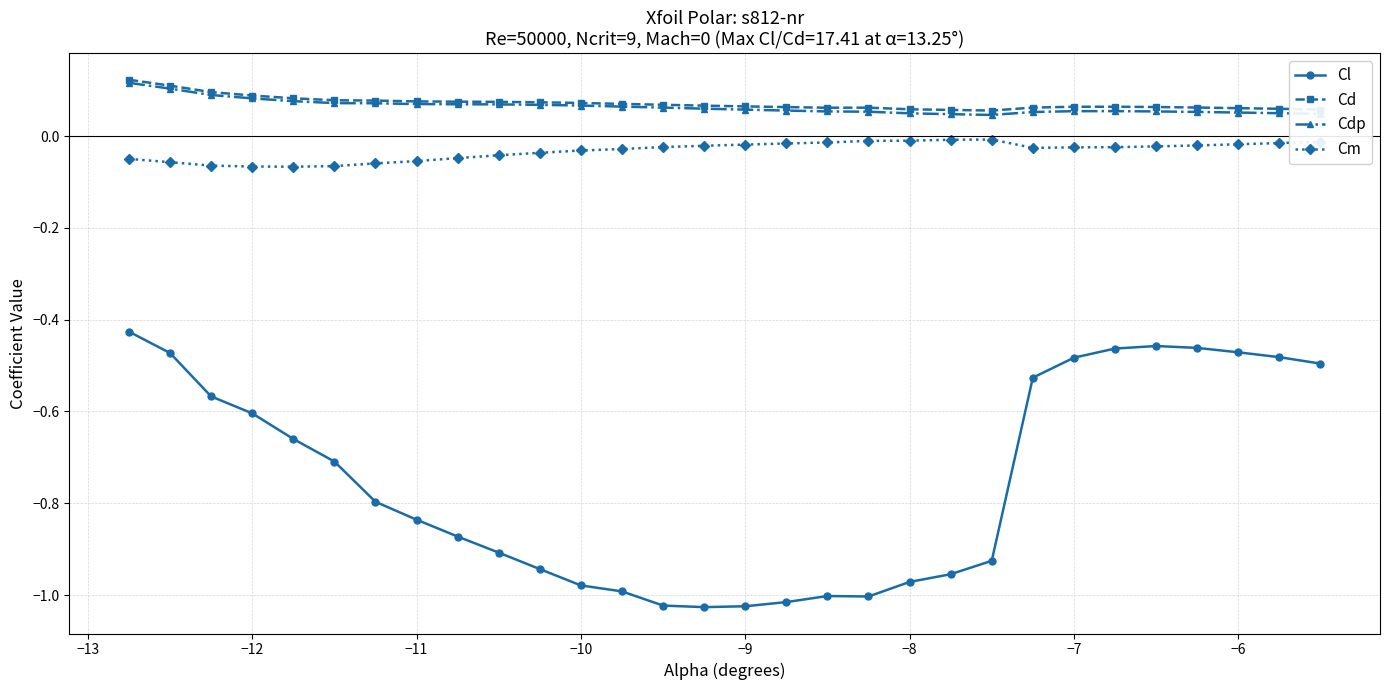

True or false: Cdp has more than 0 interior local peaks.

True